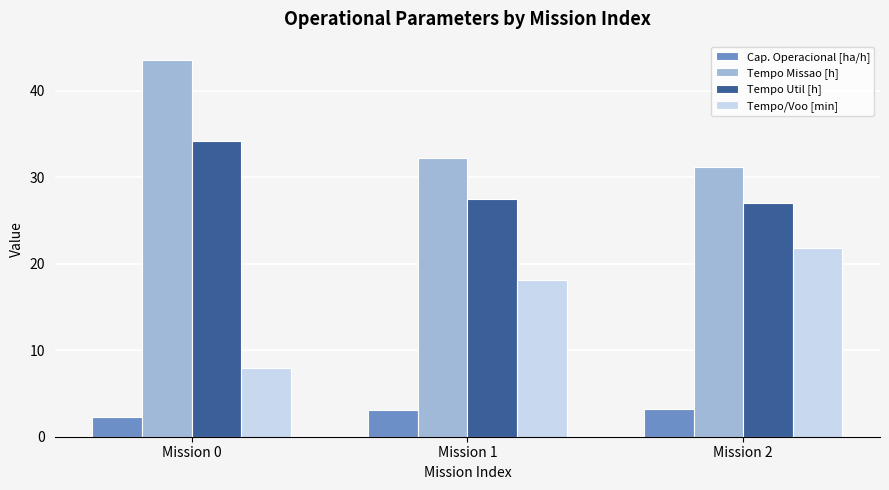

Which series has the largest total across all categories?

Tempo Missao [h]